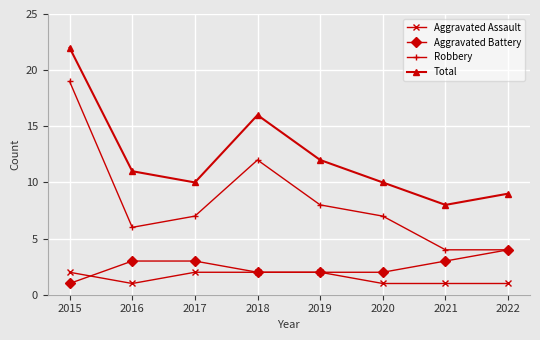

What is the value of the Aggravated Assault point at the 5th from the left?

2